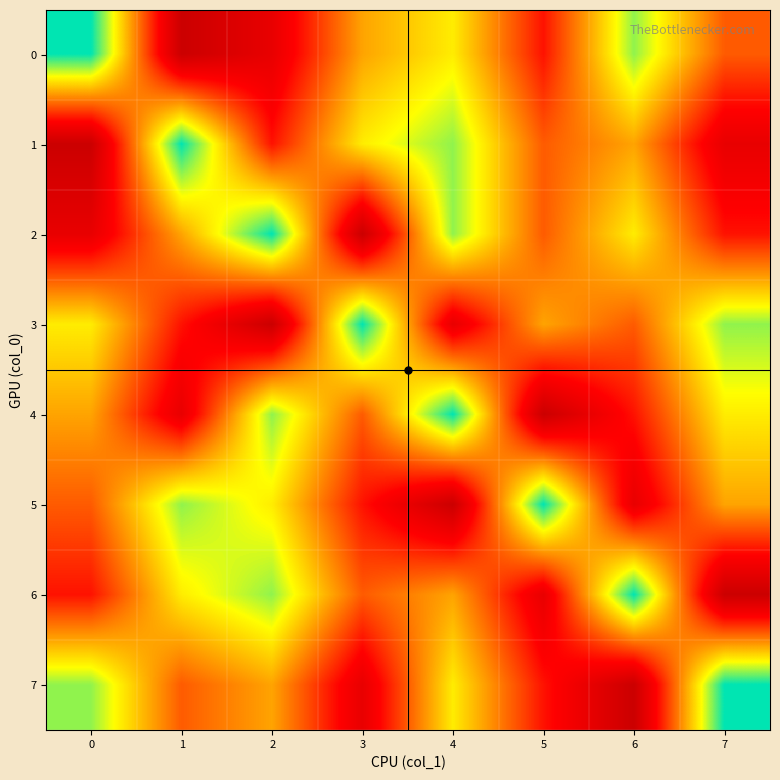

What is the total value across all series at 4?

34